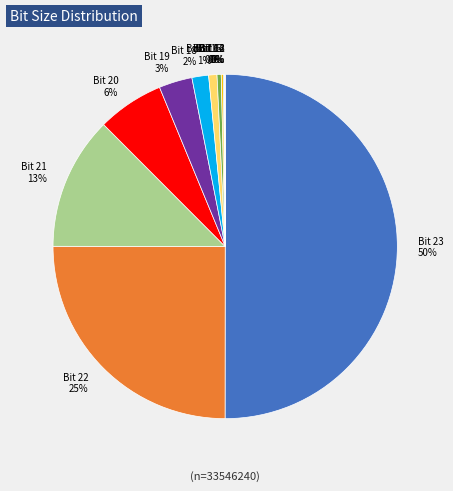

To the nearest percent, what is the difference between the largest and smallest slice percentages?

50%